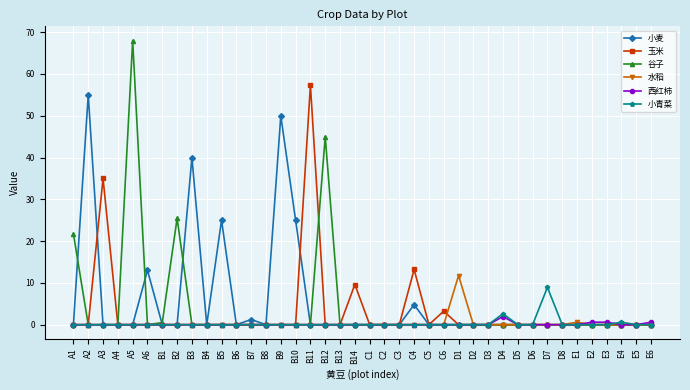

What is the sum of all 小麦 values?

214.0